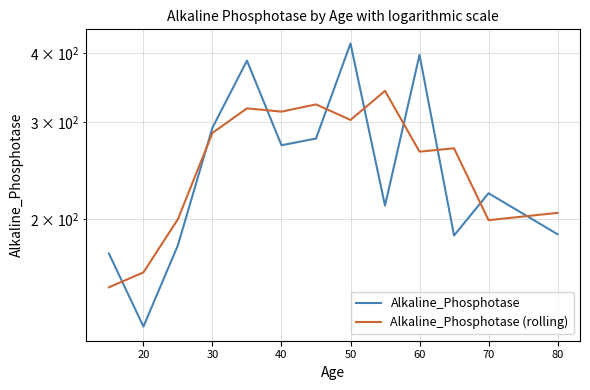

Between 80 and 90, which is larger?

80